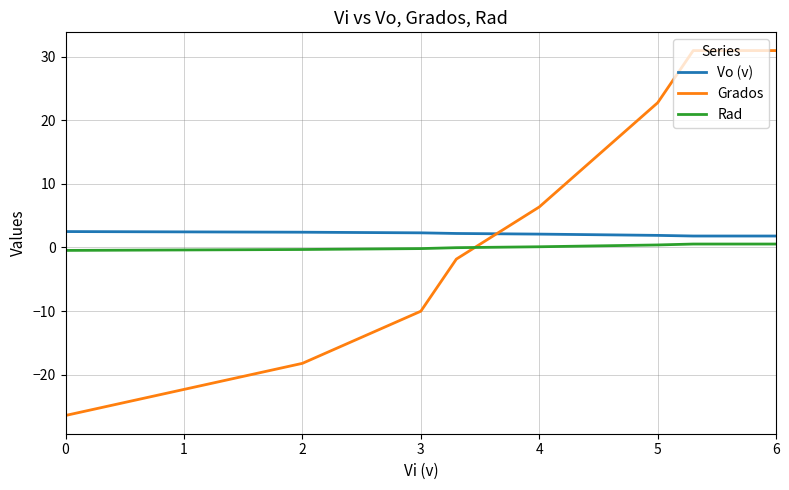

Which series has the largest range (max minus min)?

Grados